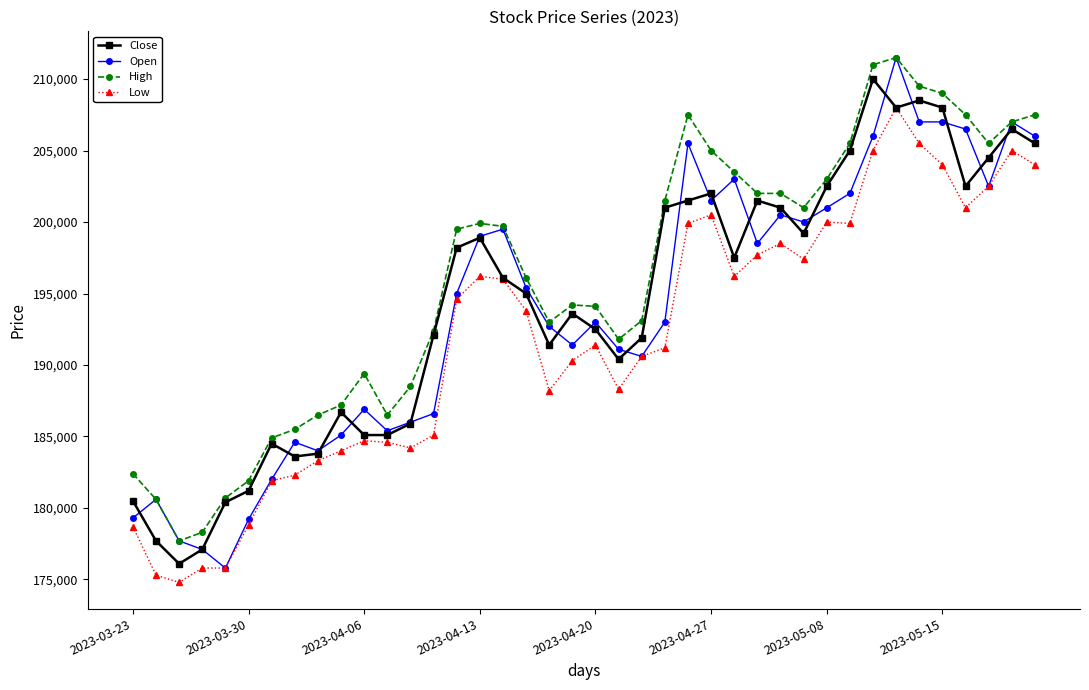

What is the minimum value shown in the chart?

174800